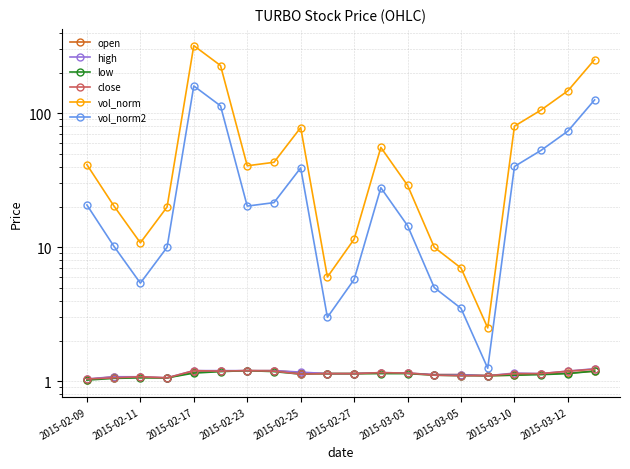

The value of vol_norm at 11 is 24.3. True or false?

False